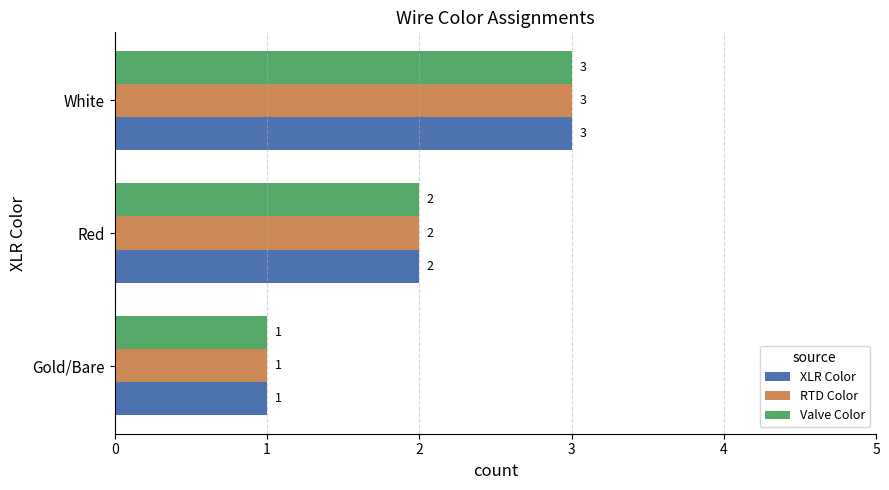

Count the RTD Color values in the range 1 to 3.

3